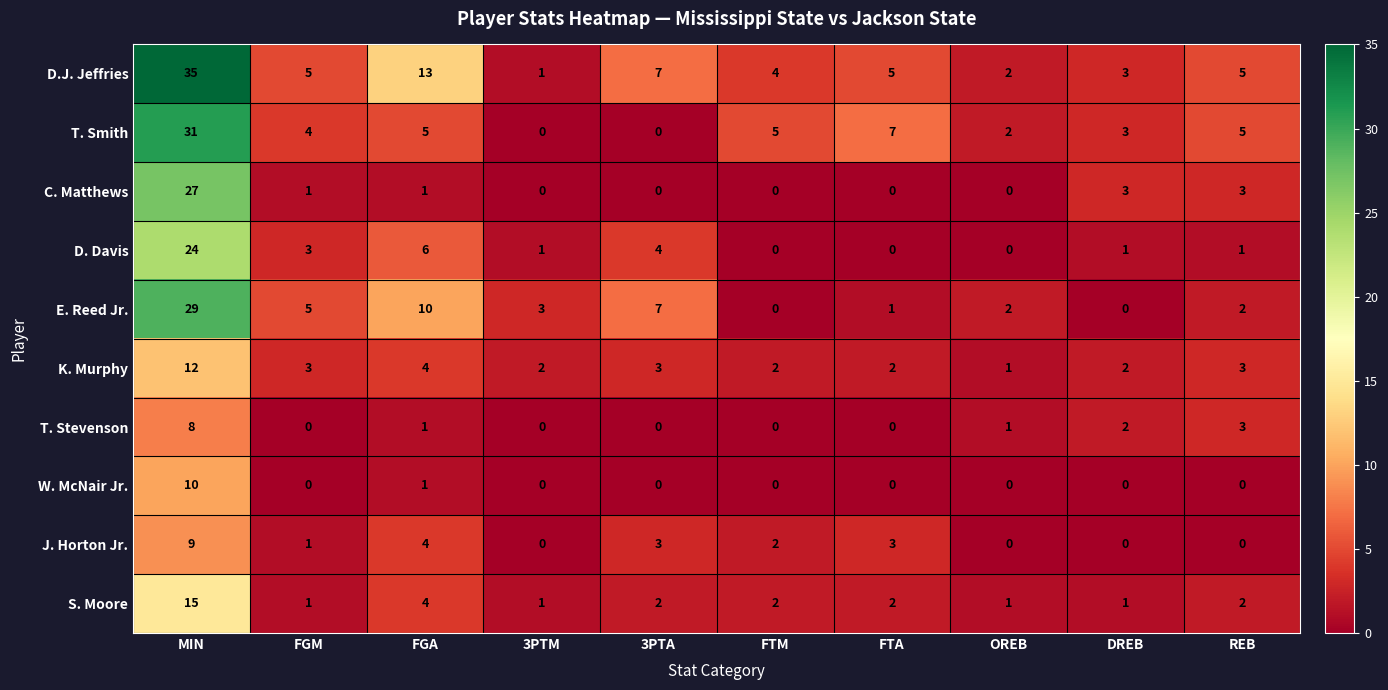

What is the difference between the W. McNair Jr. values at FTA and MIN?

10